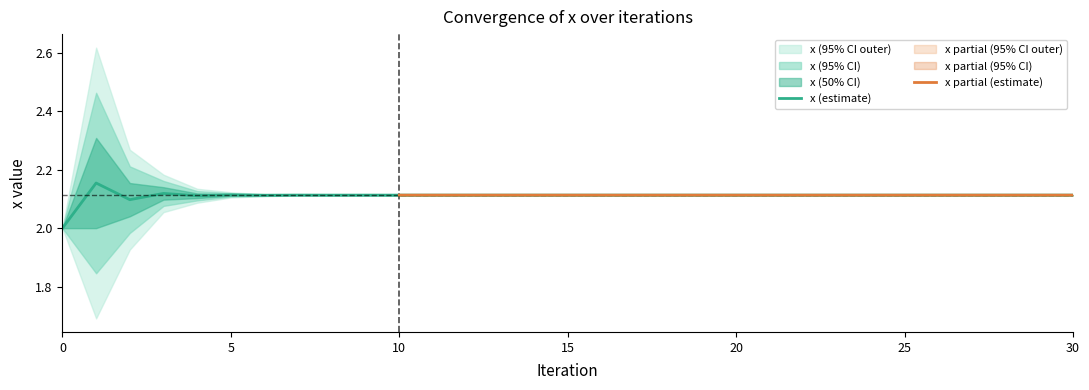

The x (estimate) series shows 1.1 at 15. True or false?

False